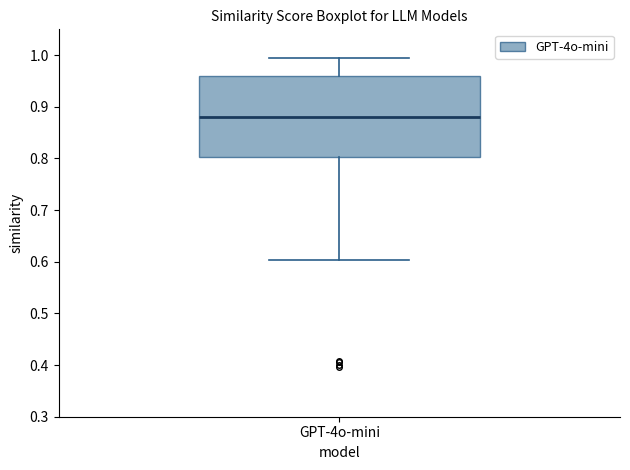

Where does the upper whisker of the box for GPT-4o-mini end on the y-axis? The values are not printed on the chart, so give them approximately, as read against the axis.

0.99